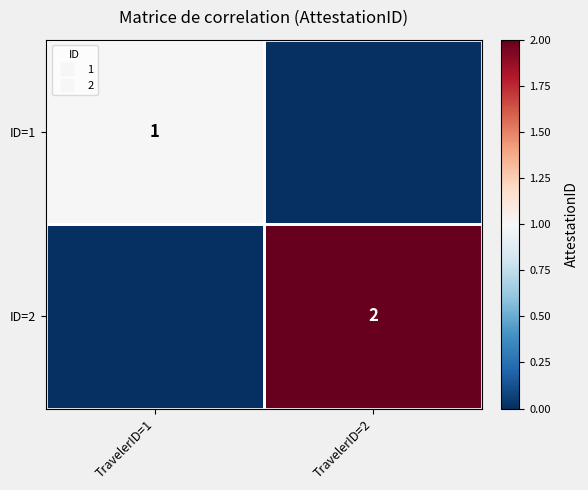

True or false: ID=1 has a value of 0 at TravelerID=2.

False